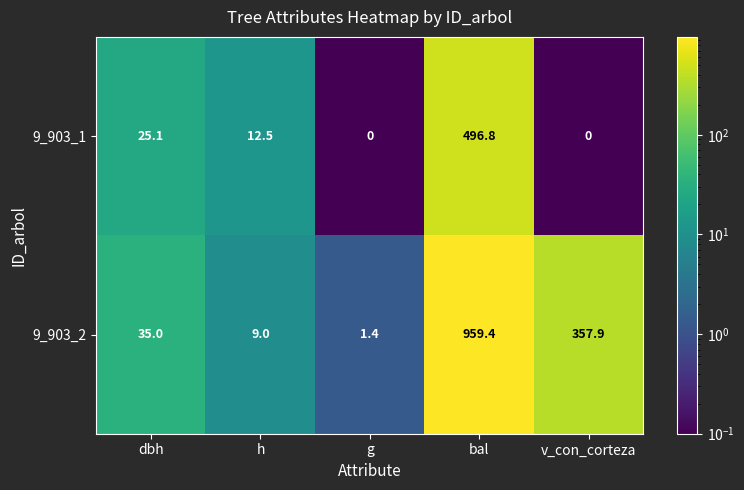

The value of 9_903_2 at v_con_corteza is 357.9. True or false?

True